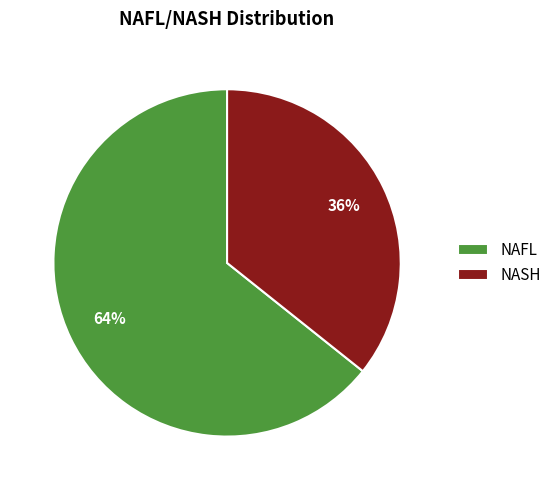

To the nearest percent, what portion does NASH represent?

36%